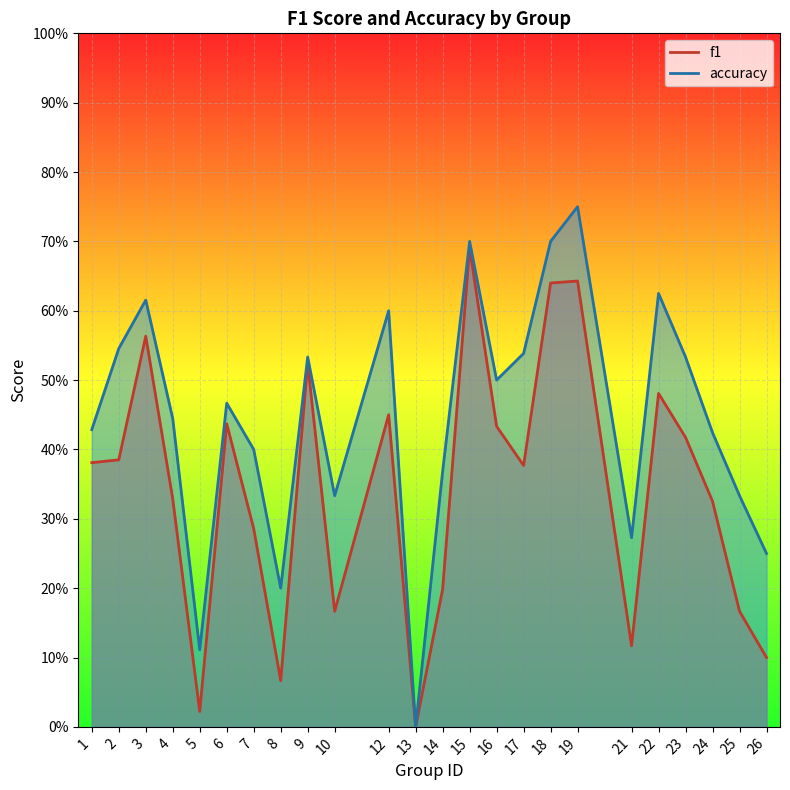

Is it true that f1 equals 0.5 at 12?

True